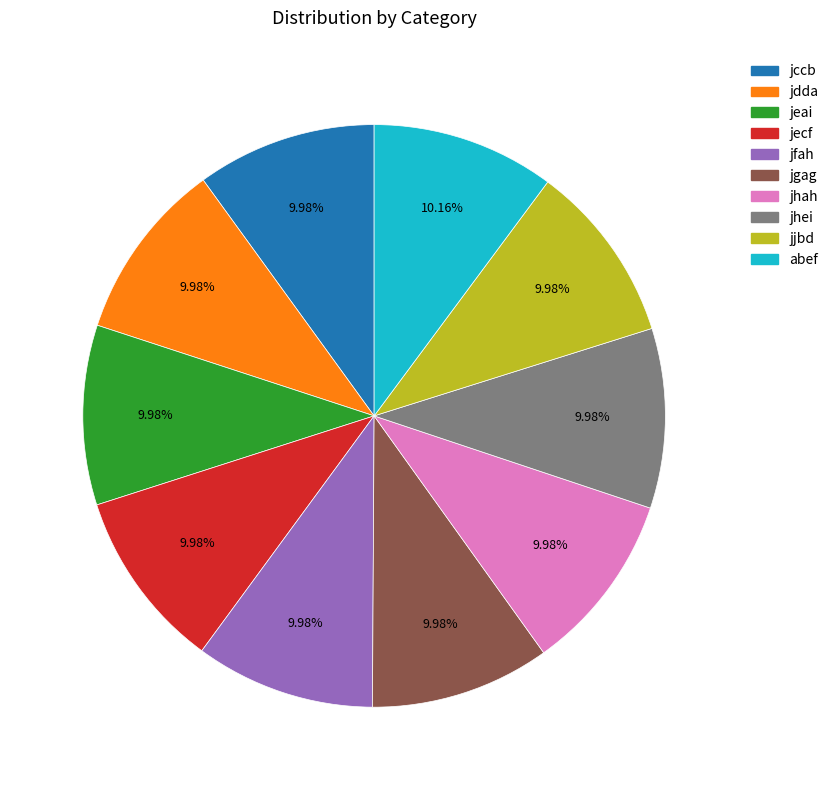

What percentage is the jccb slice, to the nearest percent?

10%